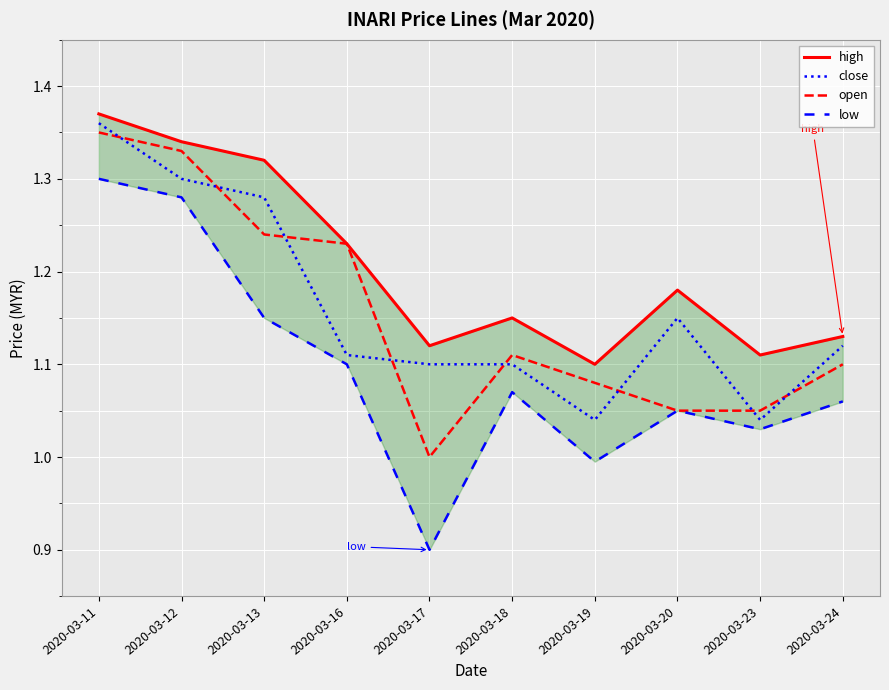

What is the maximum value for high?

1.4